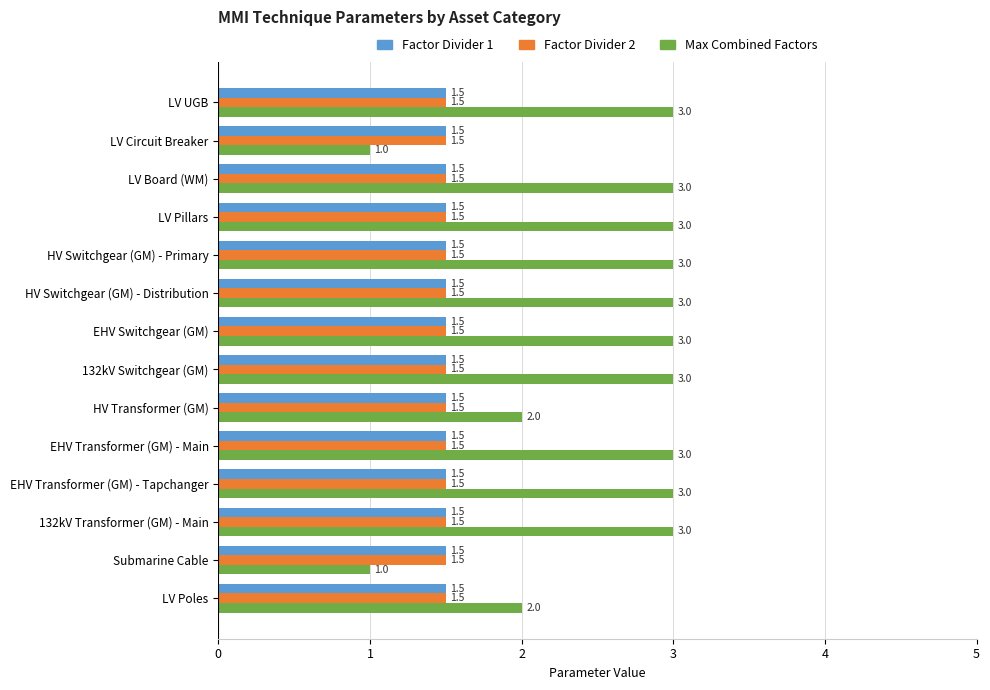

What is the highest value of the Factor Divider 1 series?

1.5